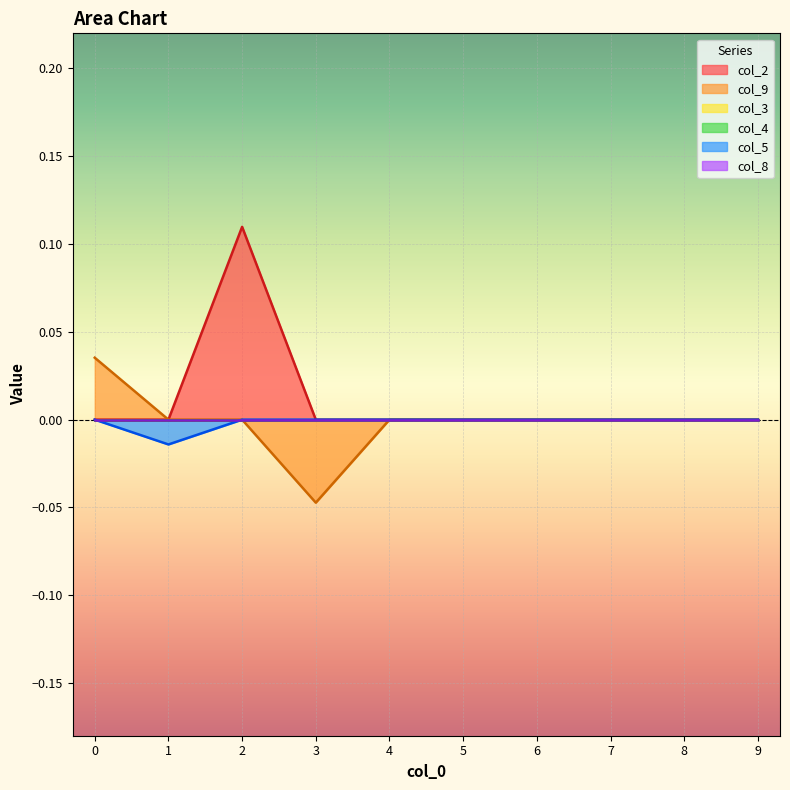

True or false: col_5 and col_2 cross at least once.

False